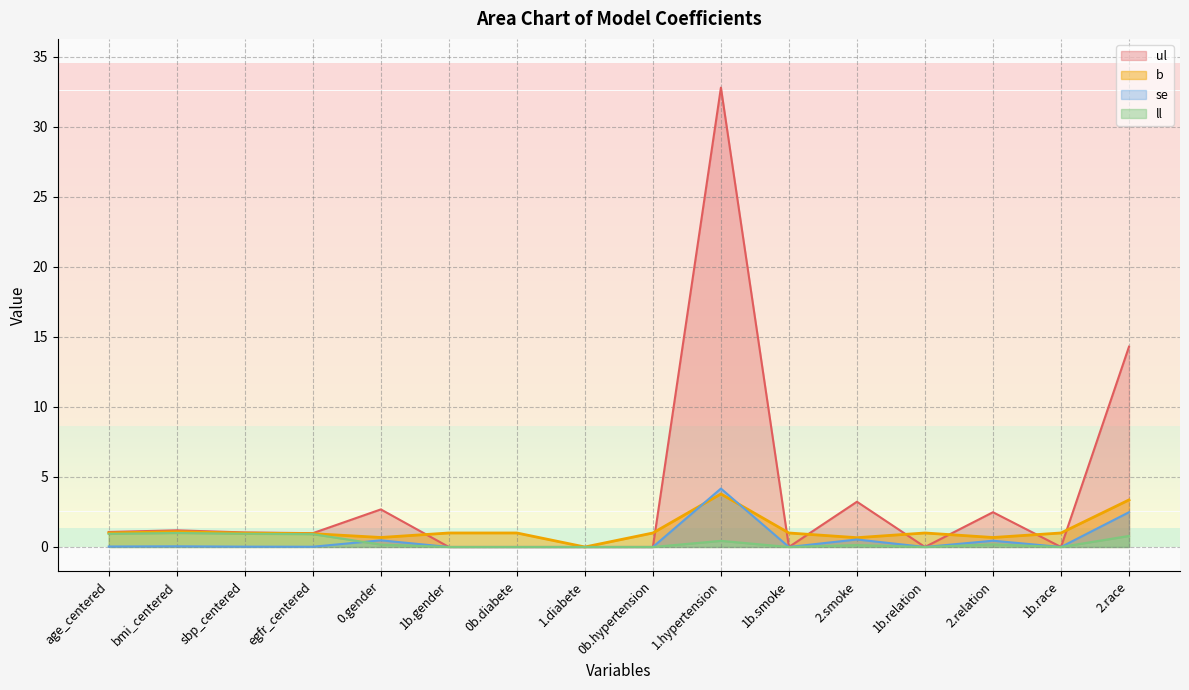

At which category is the sum across all series the highest?

1.hypertension